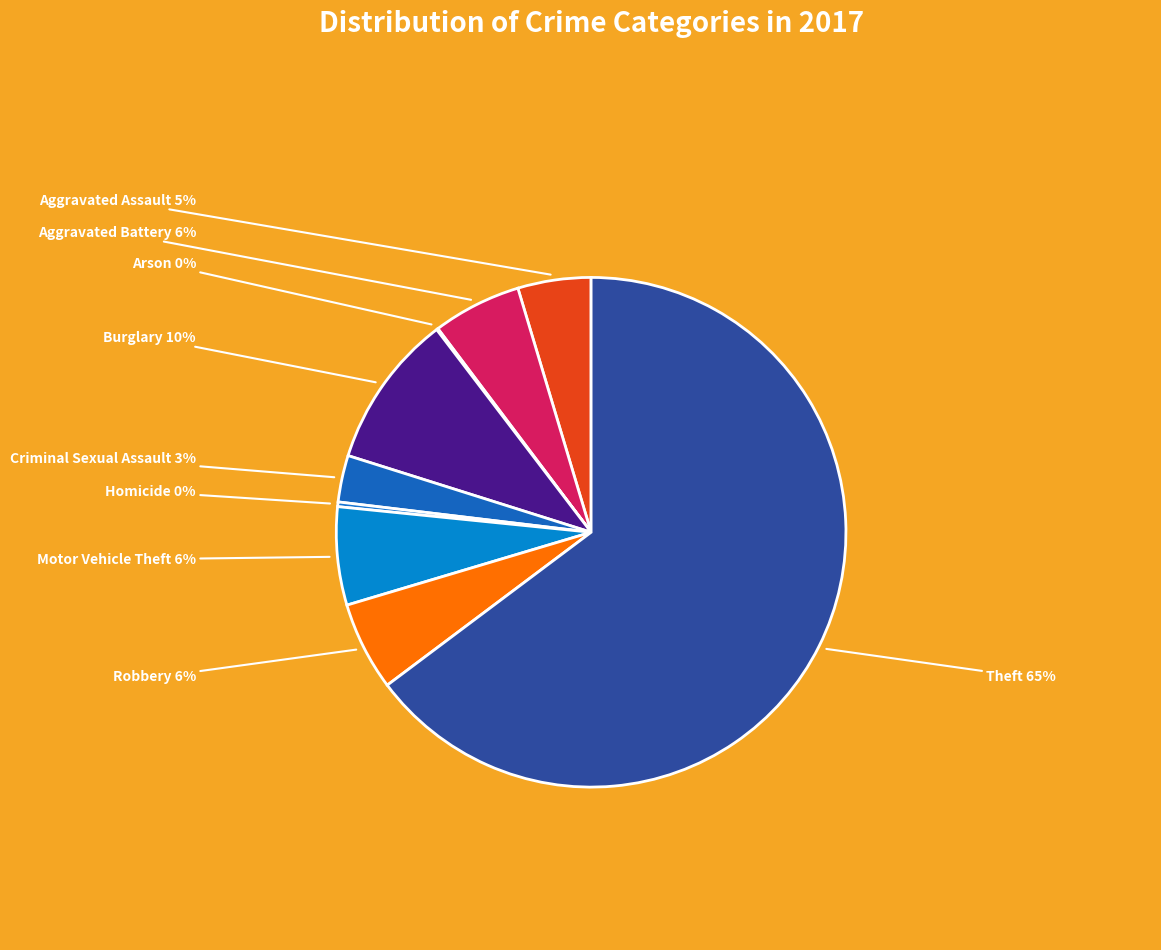

Between Homicide and Aggravated Battery, which is larger?

Aggravated Battery